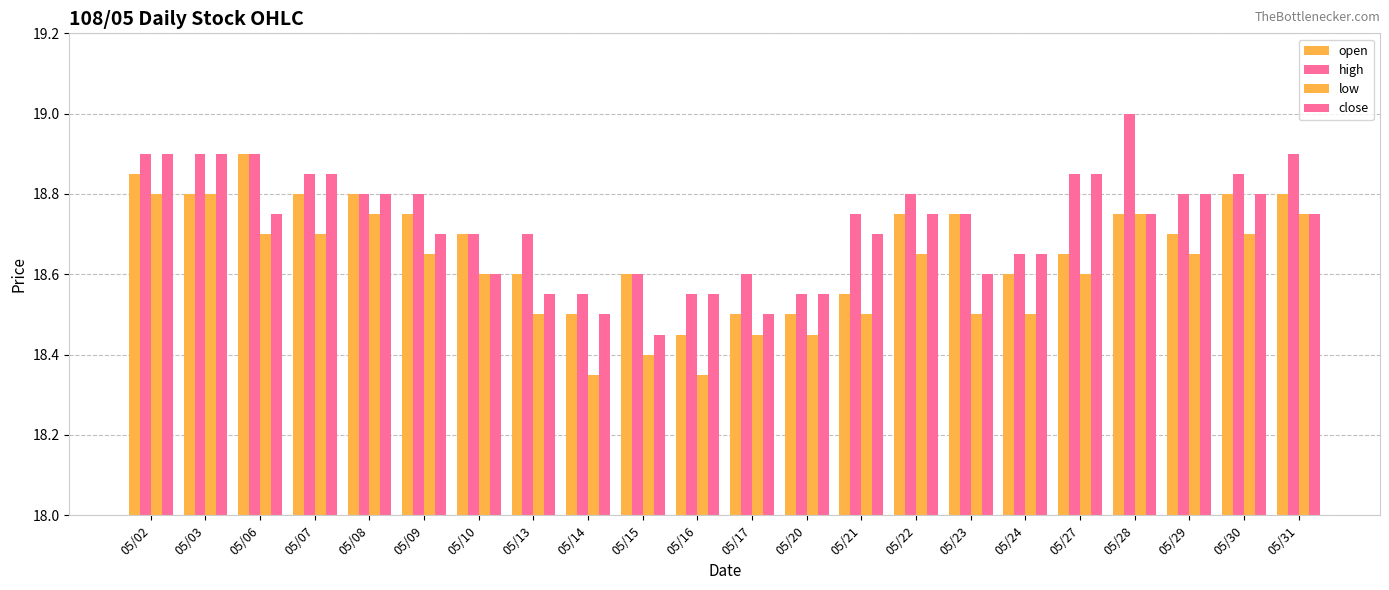

Which label corresponds to the smallest value in the chart?

05/14